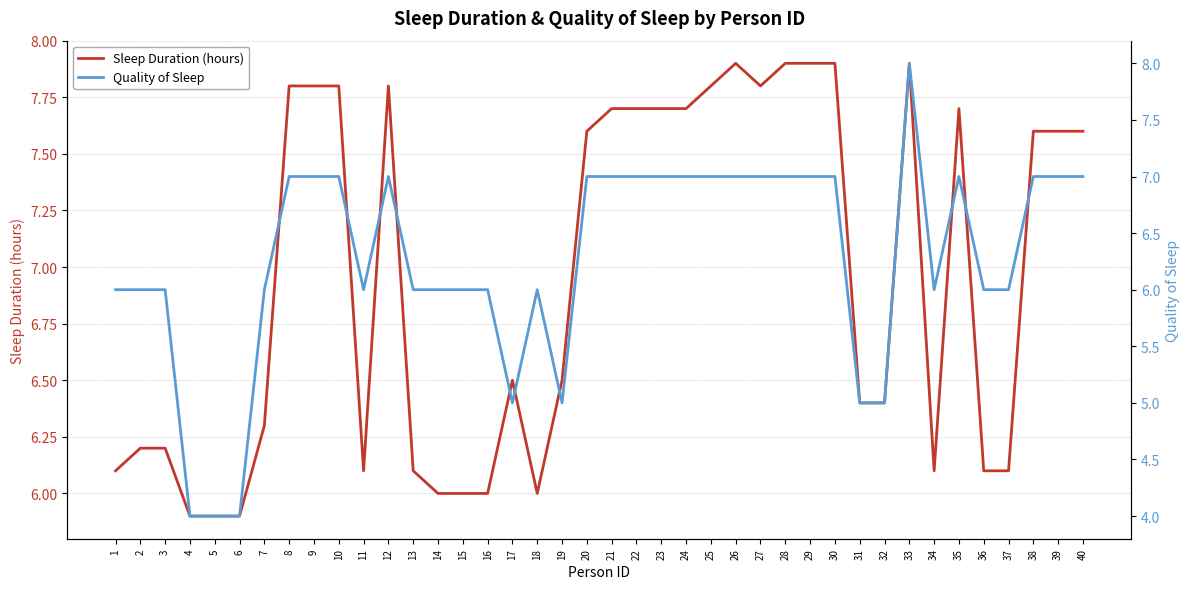

Between 15 and 4, which is larger?

15